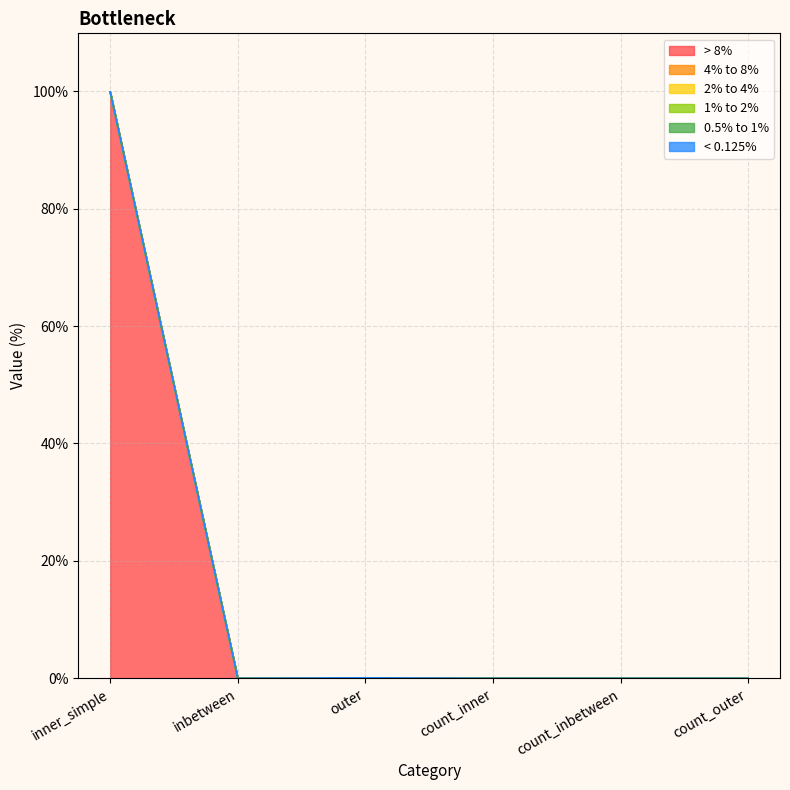

What are all the series names shown in the legend?

> 8%, 4% to 8%, 2% to 4%, 1% to 2%, 0.5% to 1%, < 0.125%